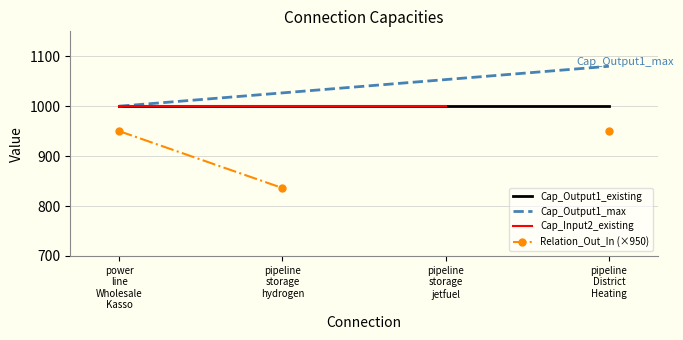

The value of Cap_Output1_existing at pipeline
District
Heating is 1000.0. True or false?

True